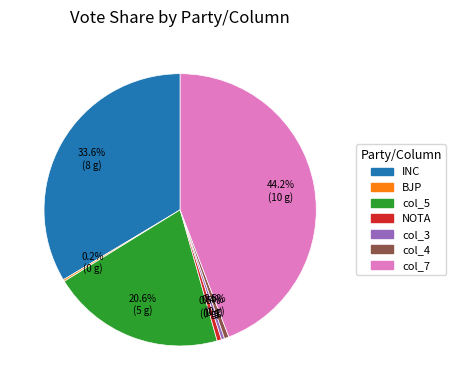

Do col_3 and NOTA together represent more than half of the pie?

No